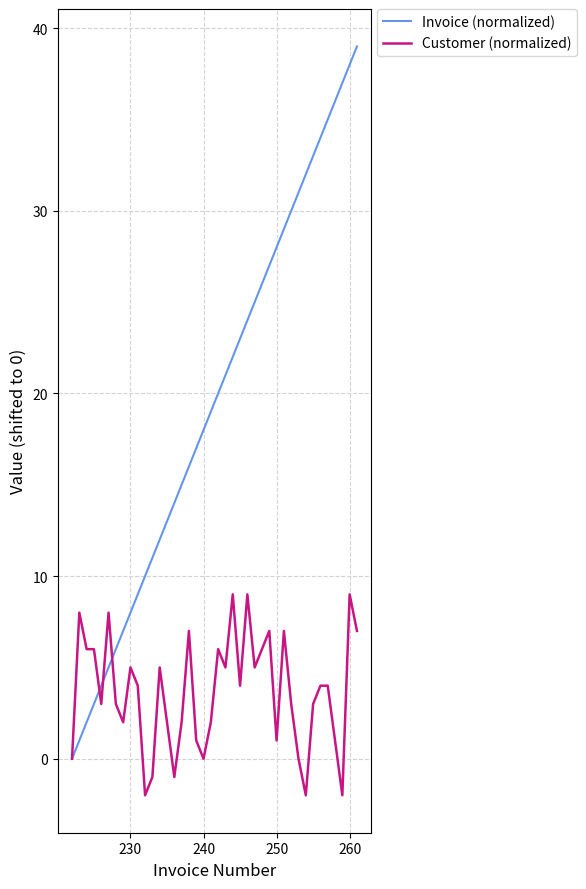

Which series has the largest total across all categories?

Invoice (normalized)